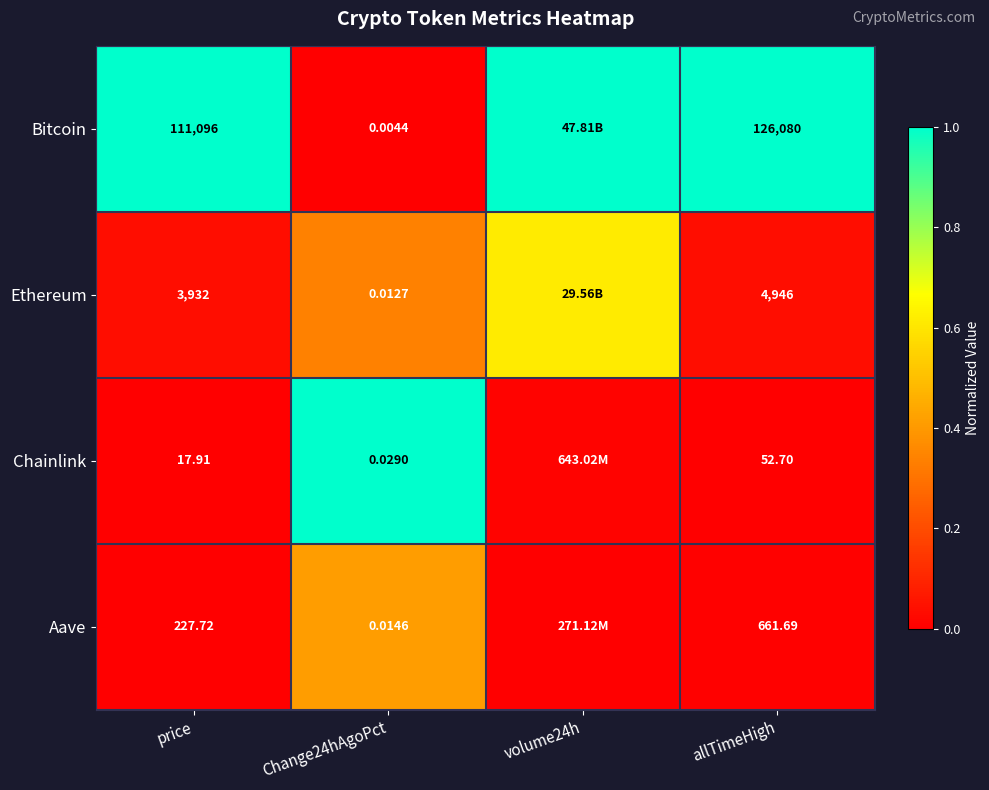

What is the spread (max minus min) of values at allTimeHigh?

126027.3